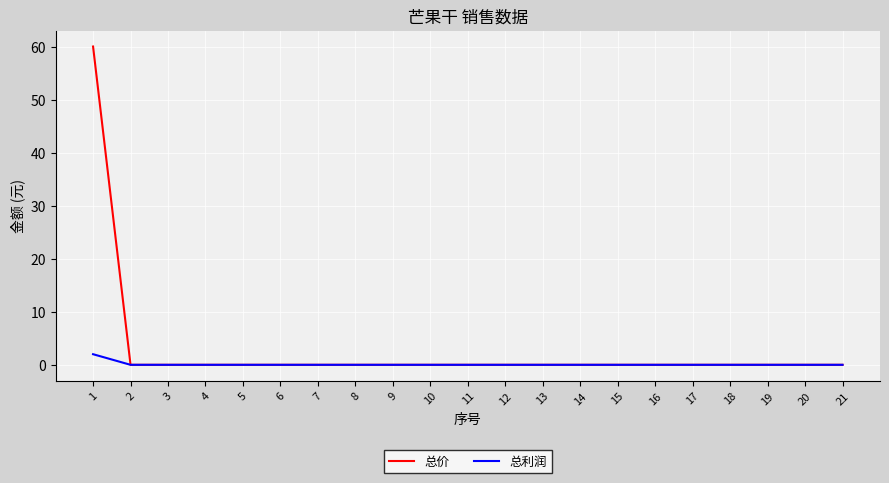

Is it true that 总利润 equals 0 at 4?

True